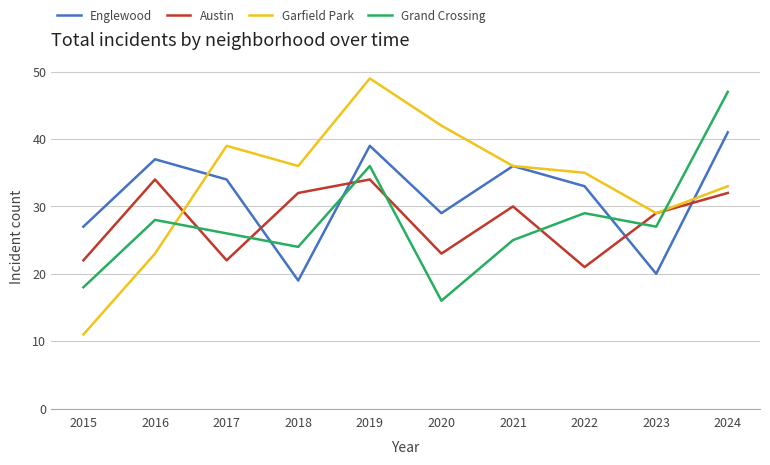

What is the difference between the highest and lowest values at 2015?

16